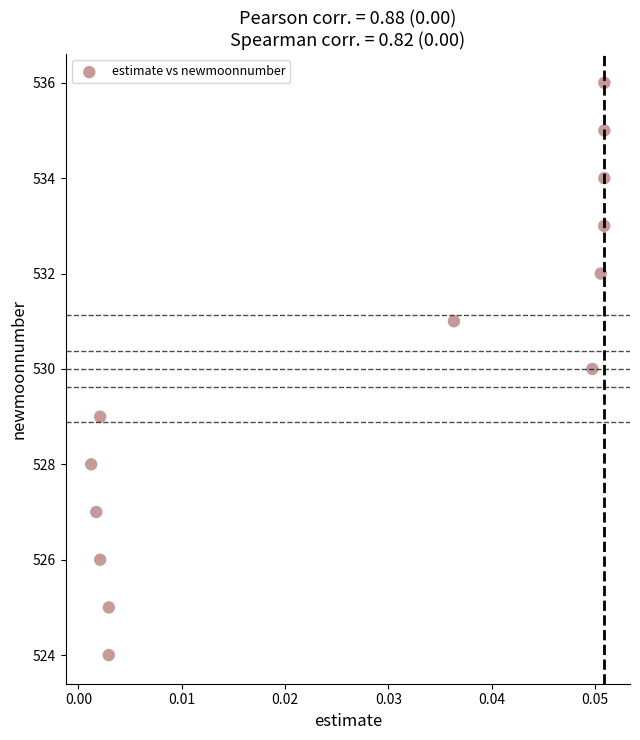

What is the range of Y values (max minus min)?

12